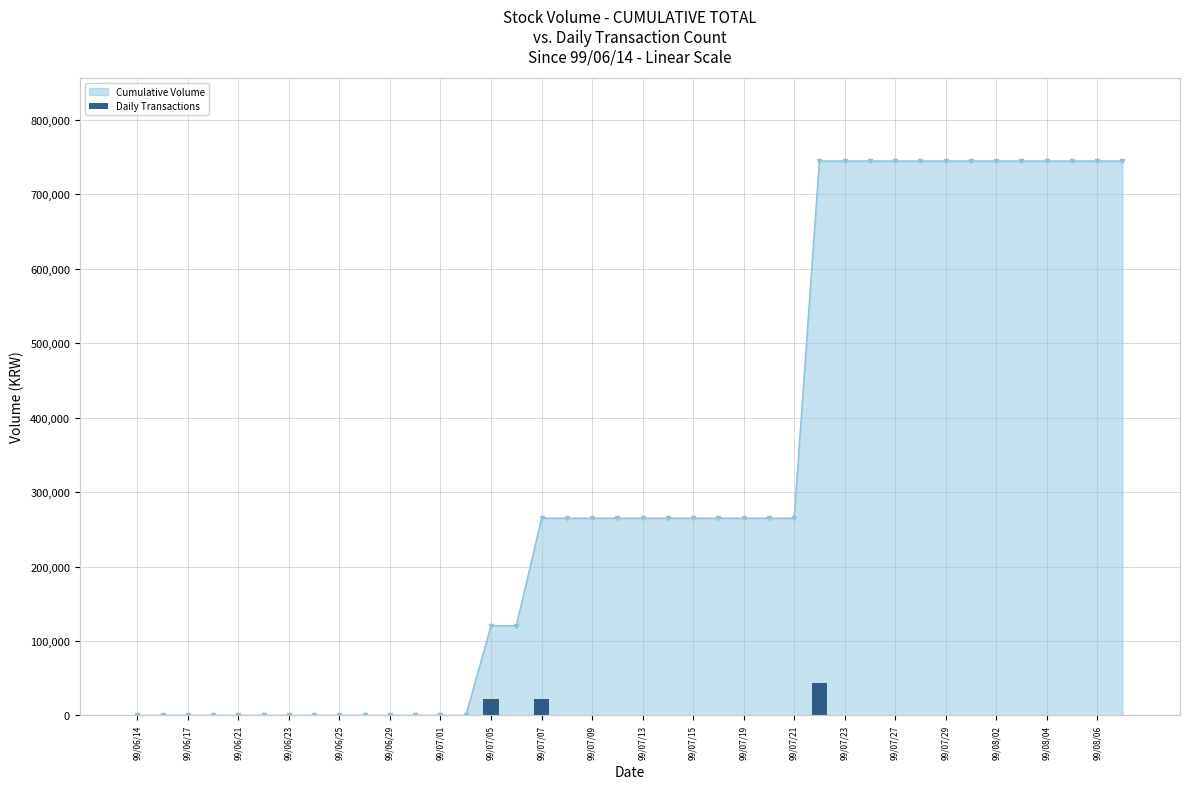

What is the label of the 37th bar from the right?

99/06/23